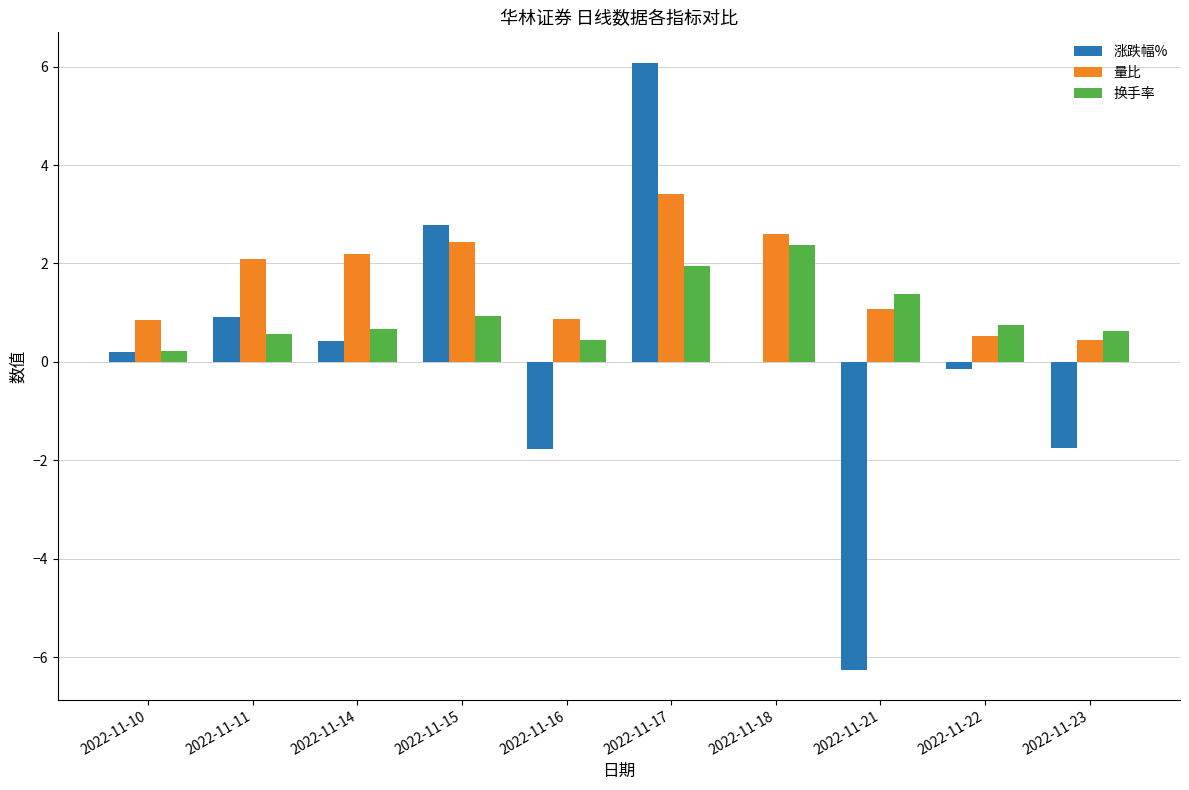

Between 2022-11-10 and 2022-11-11, which series saw the biggest shift?

量比